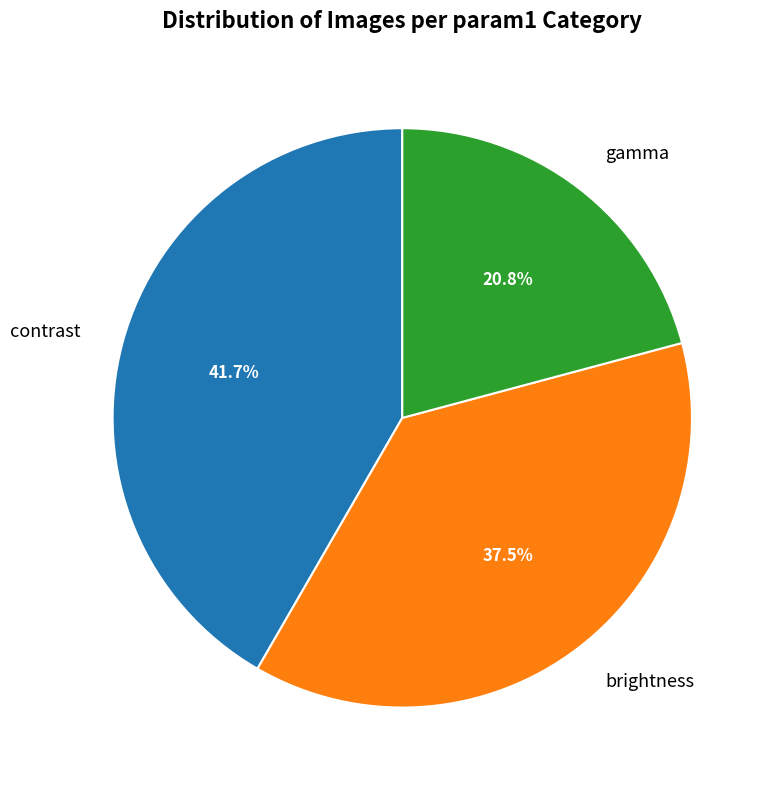

What is the ratio of the value at brightness to the value at contrast?

0.9